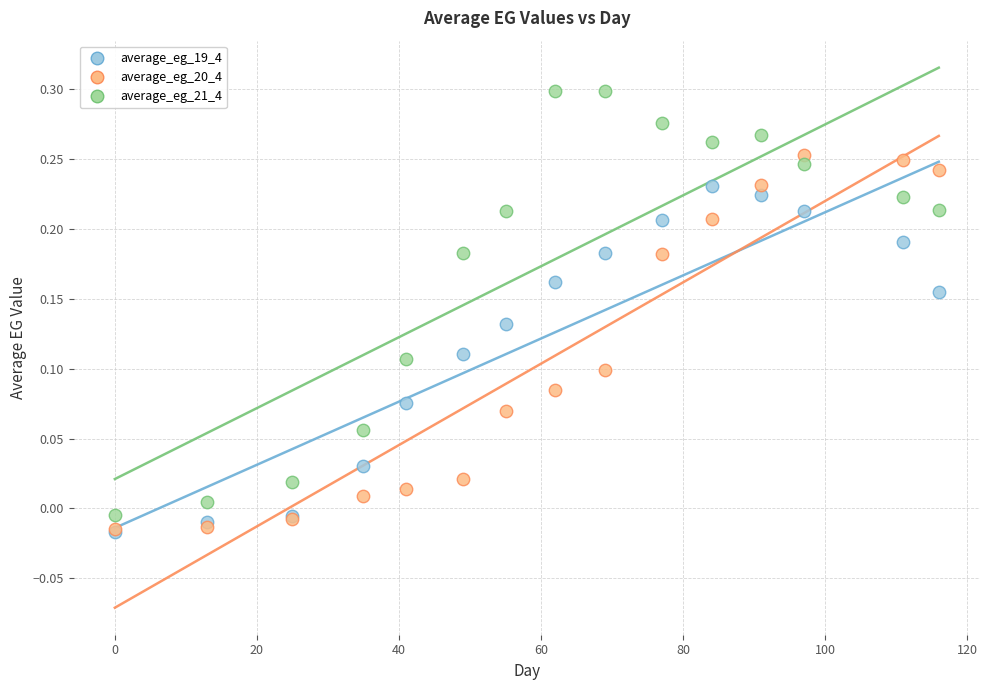

What are all the series names shown in the legend?

average_eg_19_4, average_eg_20_4, average_eg_21_4